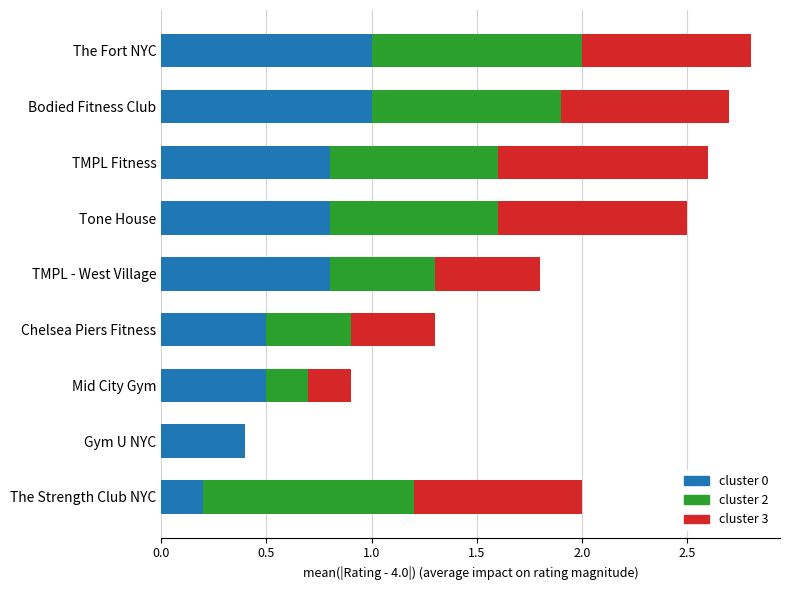

Is it true that cluster 0 equals 0.4 at Gym U NYC?

True